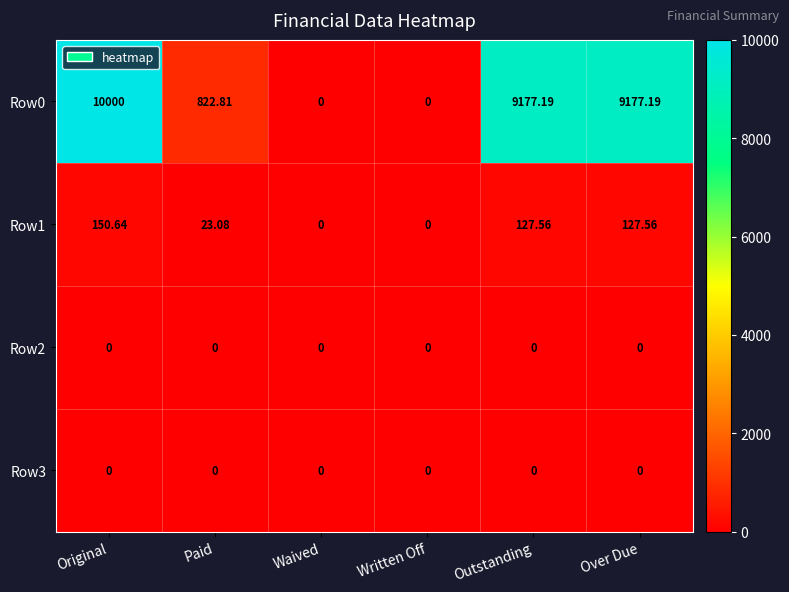

Which category has the highest value in the Row1 series?

Original